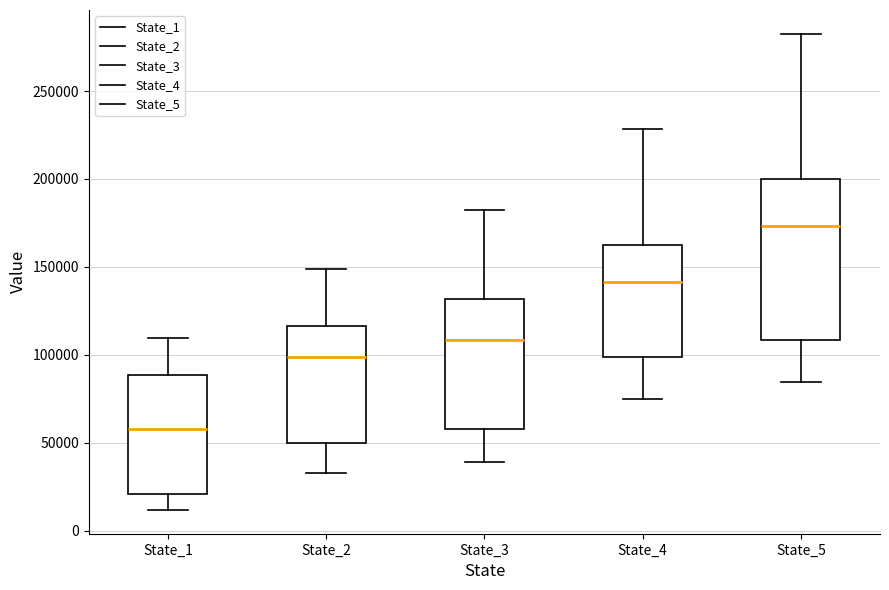

Reading left to right, transcribe this box plot: for each box, give where its median line is, the range the box spans, and where its two whiskers end, as read against the y-axis. The values are not printed on the chart, so give them approximately, as read against the axis.

State_1: median 60000, box 20000 to 90000, whiskers 10000 to 110000
State_2: median 100000, box 50000 to 115000, whiskers 35000 to 150000
State_3: median 110000, box 60000 to 130000, whiskers 40000 to 180000
State_4: median 140000, box 100000 to 160000, whiskers 75000 to 230000
State_5: median 175000, box 110000 to 200000, whiskers 85000 to 285000